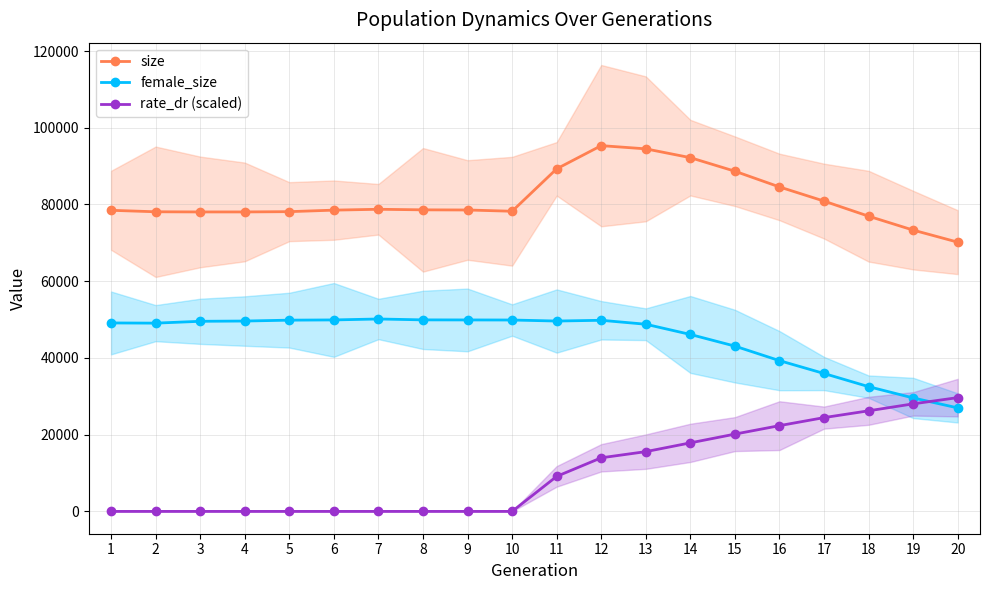

Which series has the largest range (max minus min)?

rate_dr (scaled)